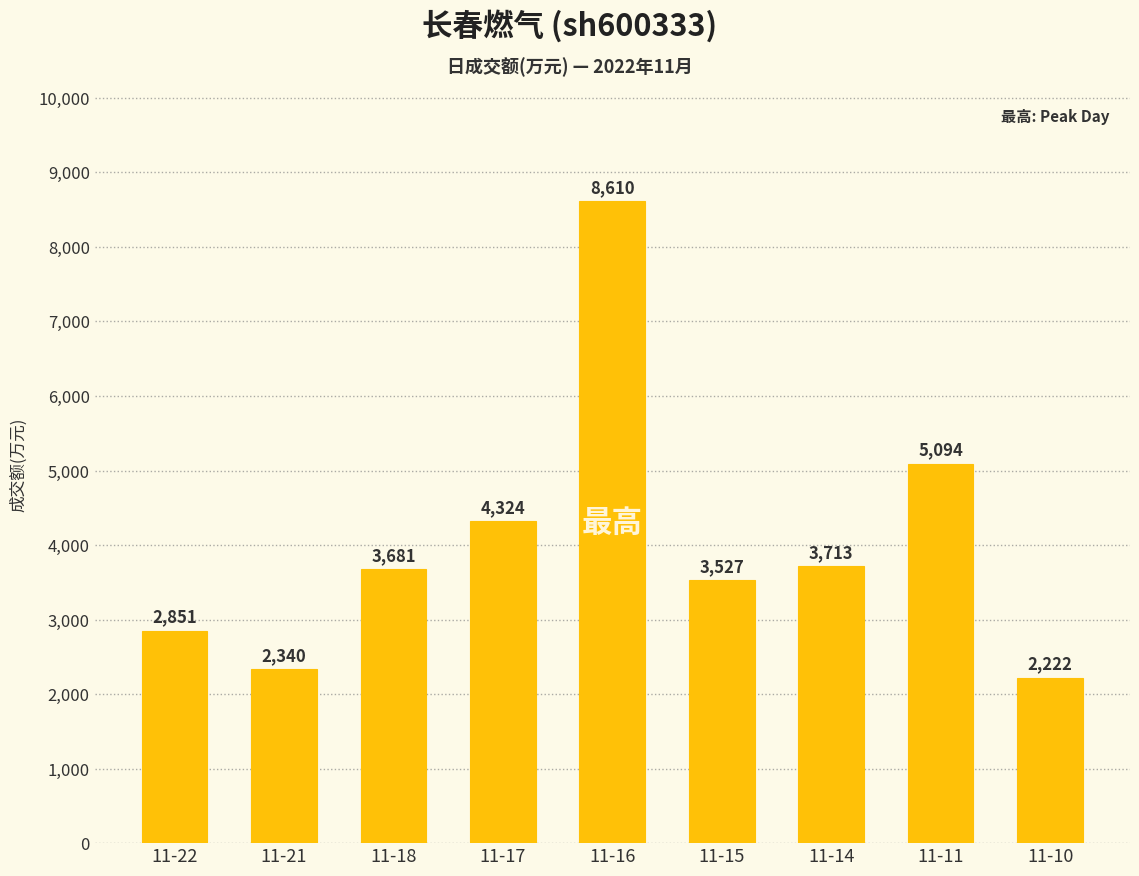

Rank the categories by value from lowest to highest.

11-10, 11-21, 11-22, 11-15, 11-18, 11-14, 11-17, 11-11, 11-16